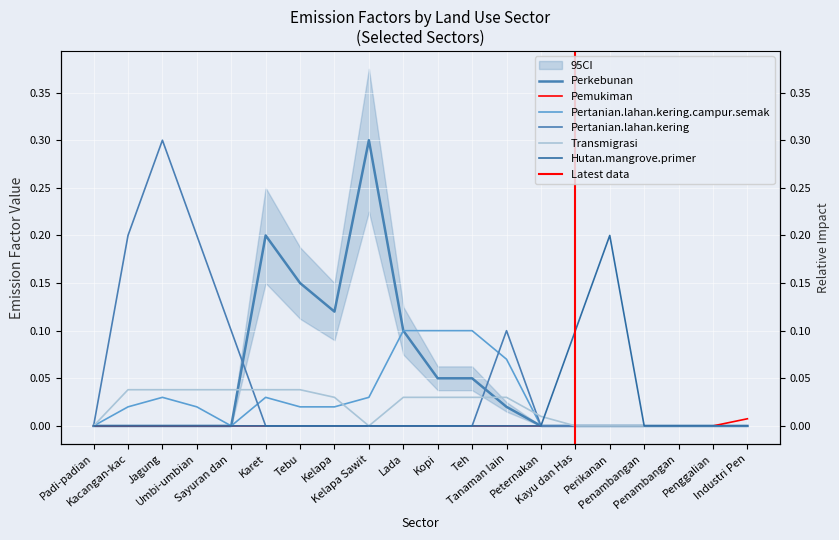

Rank the categories by Hutan.mangrove.primer value from lowest to highest.

Padi-padian, Kacangan-kac, Jagung, Umbi-umbian, Sayuran dan, Karet, Tebu, Kelapa, Kelapa Sawit, Lada, Kopi, Teh, Tanaman lain, Peternakan, Penambangan, Penambangan, Penggalian, Industri Pen, Kayu dan Has, Perikanan